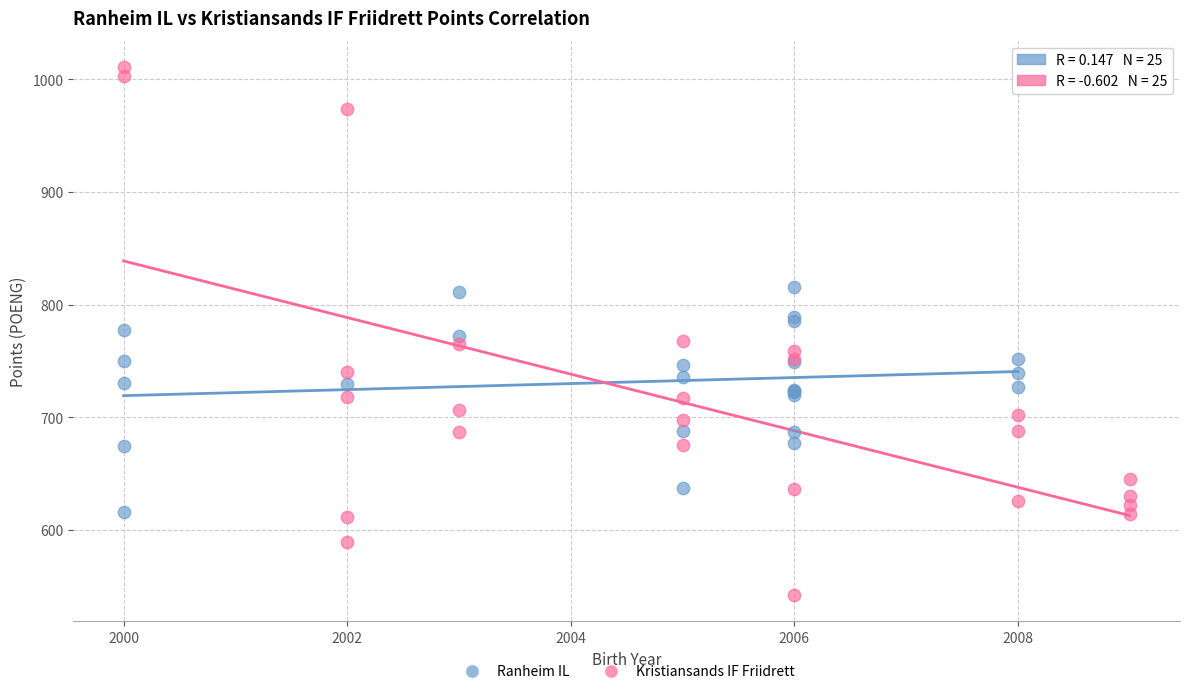

What are all the series names shown in the legend?

Ranheim IL, Kristiansands IF Friidrett